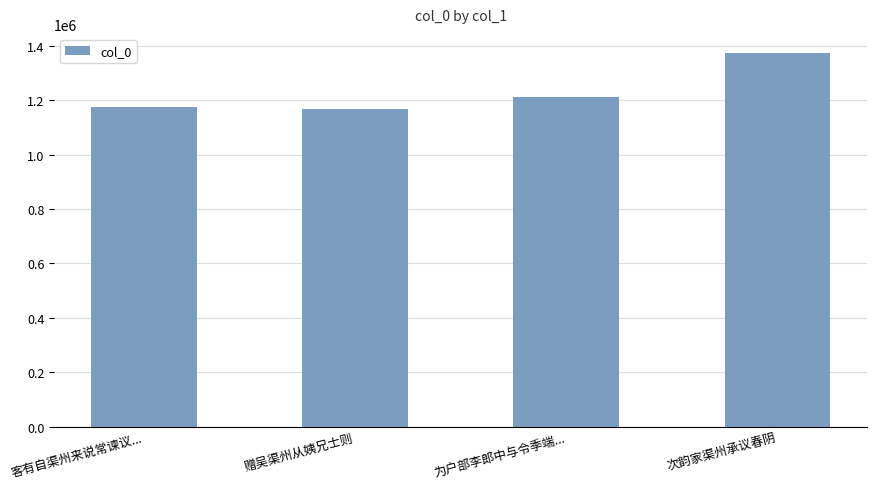

The value at 客有自渠州来说常谏议... is 1175971. True or false?

True